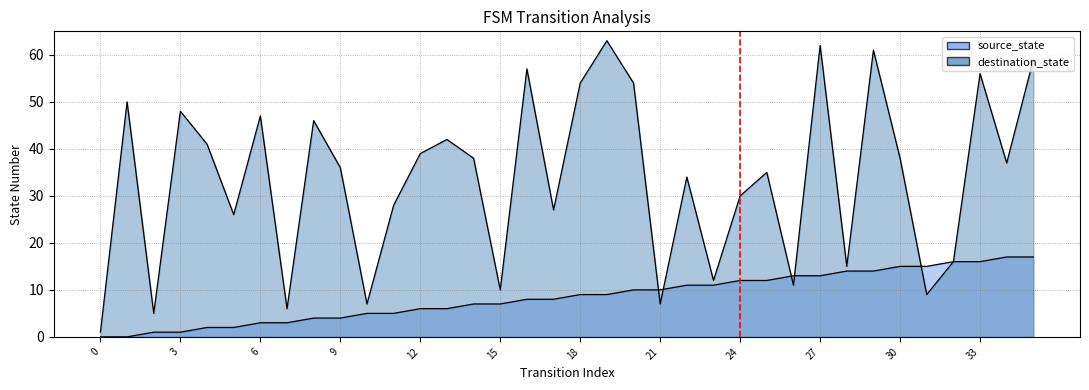

What is the sum of the values at 0 and 3?

1